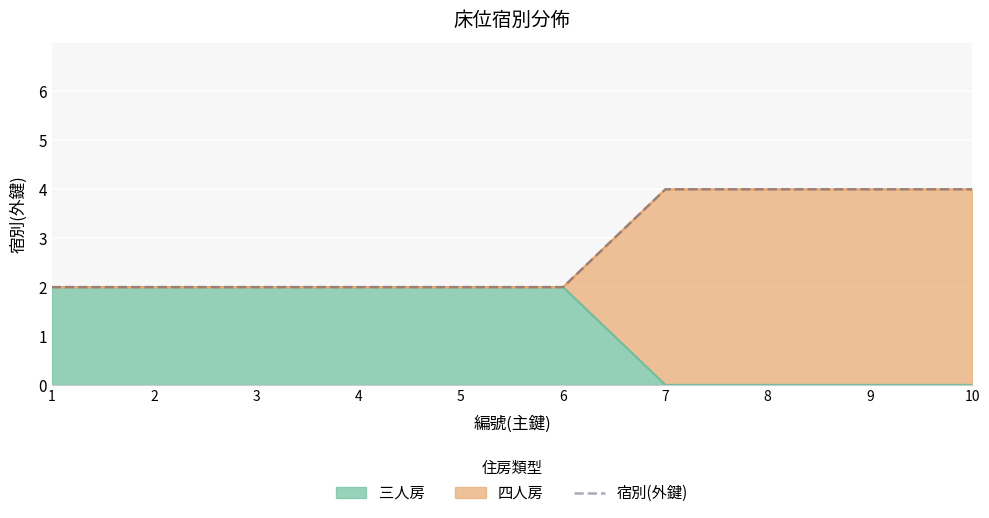

Rank the categories by value from highest to lowest.

7, 8, 9, 10, 1, 2, 3, 4, 5, 6